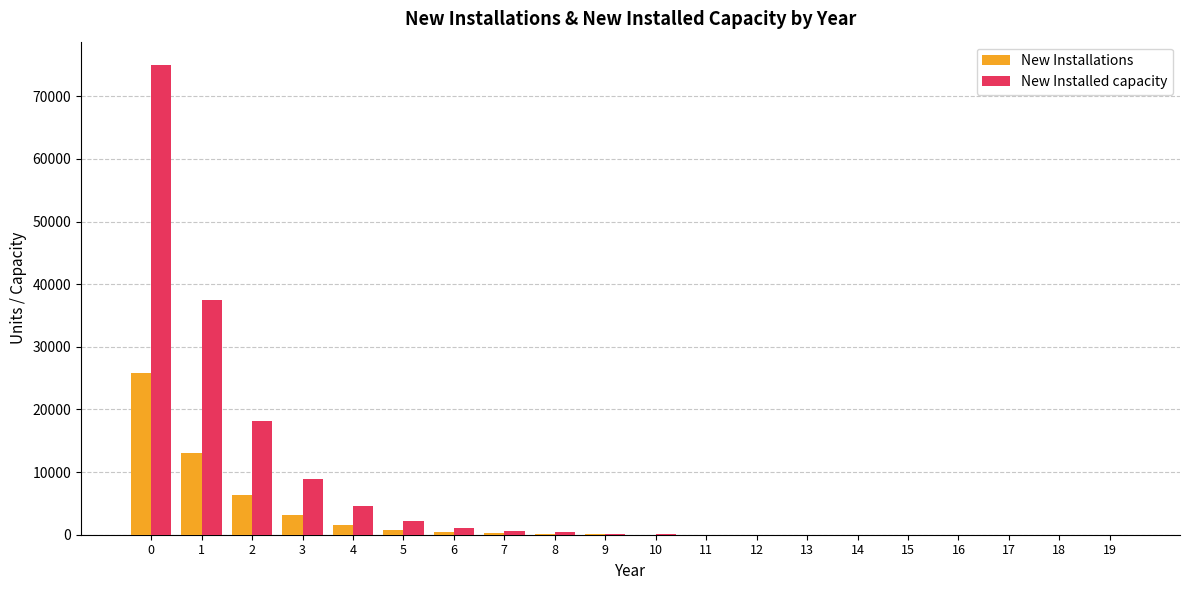

What is the sum of all New Installations values?

51541